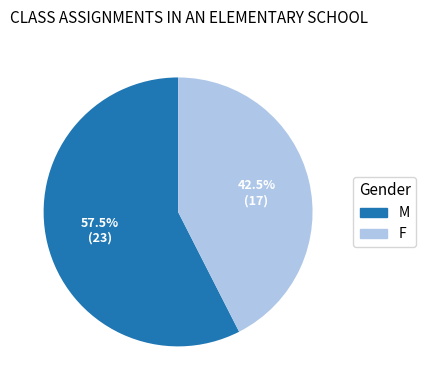

Do M and F together represent more than half of the pie?

Yes